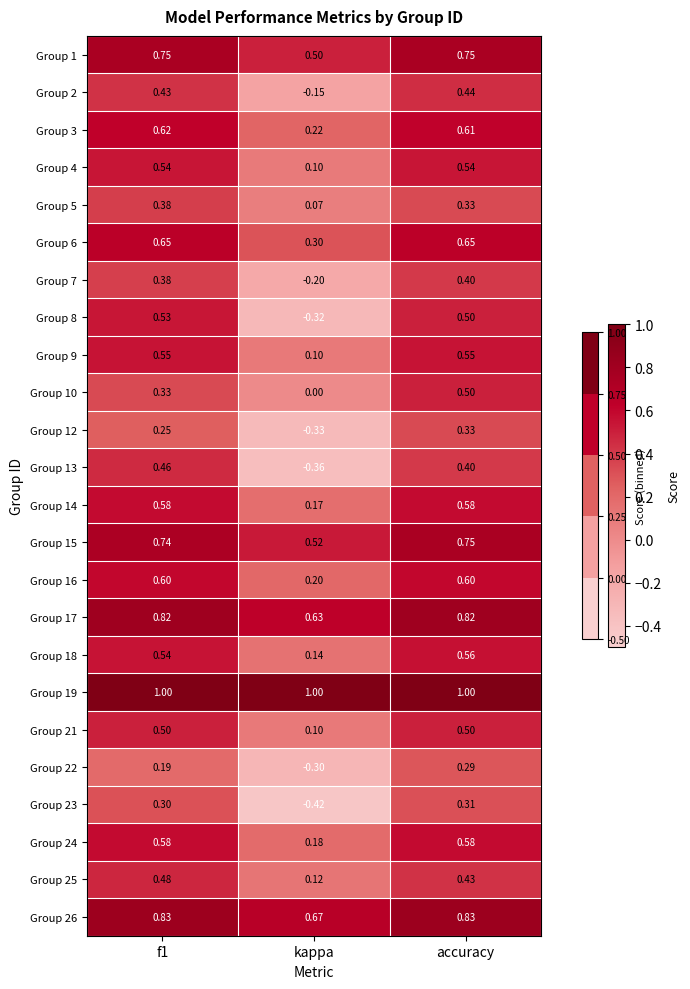

At which category is the sum across all series the highest?

accuracy